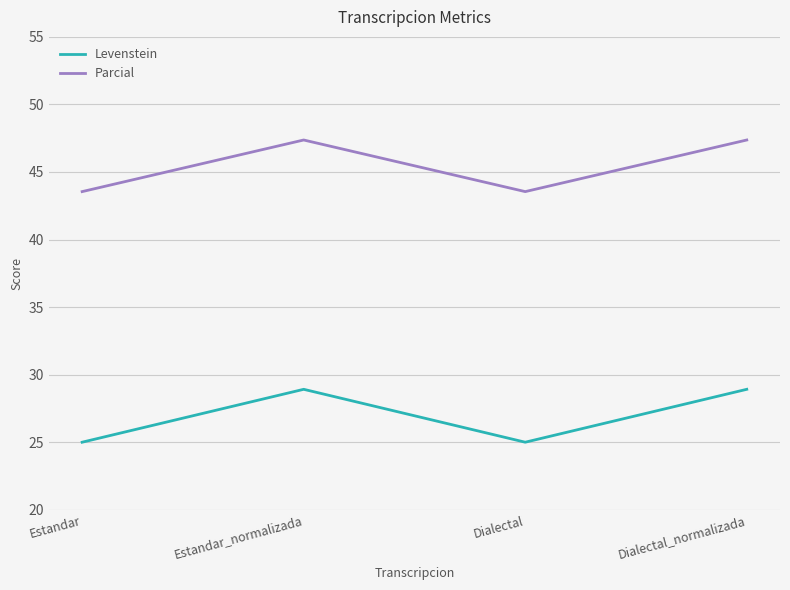

What is the average value of the Levenstein series?

27.0